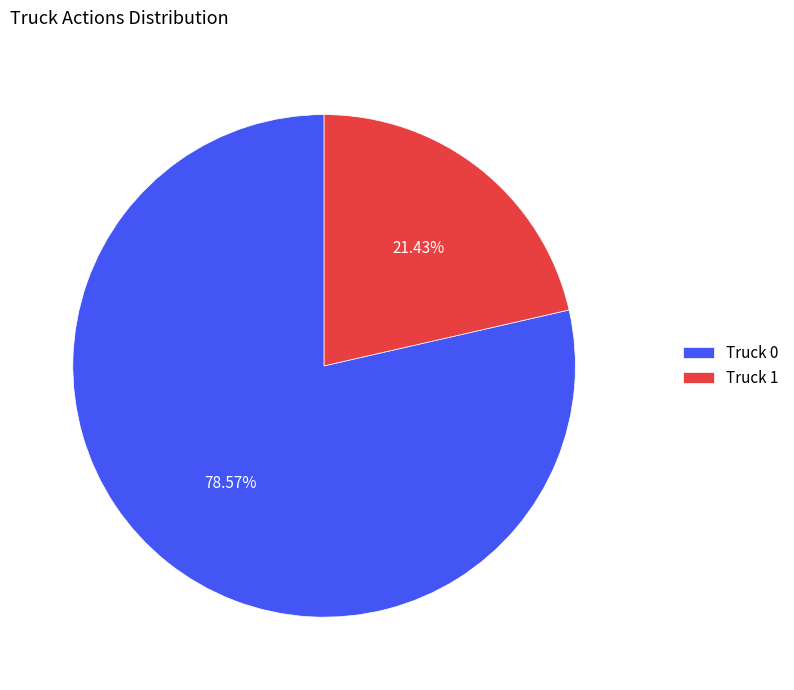

Count the number of slices in the pie.

2